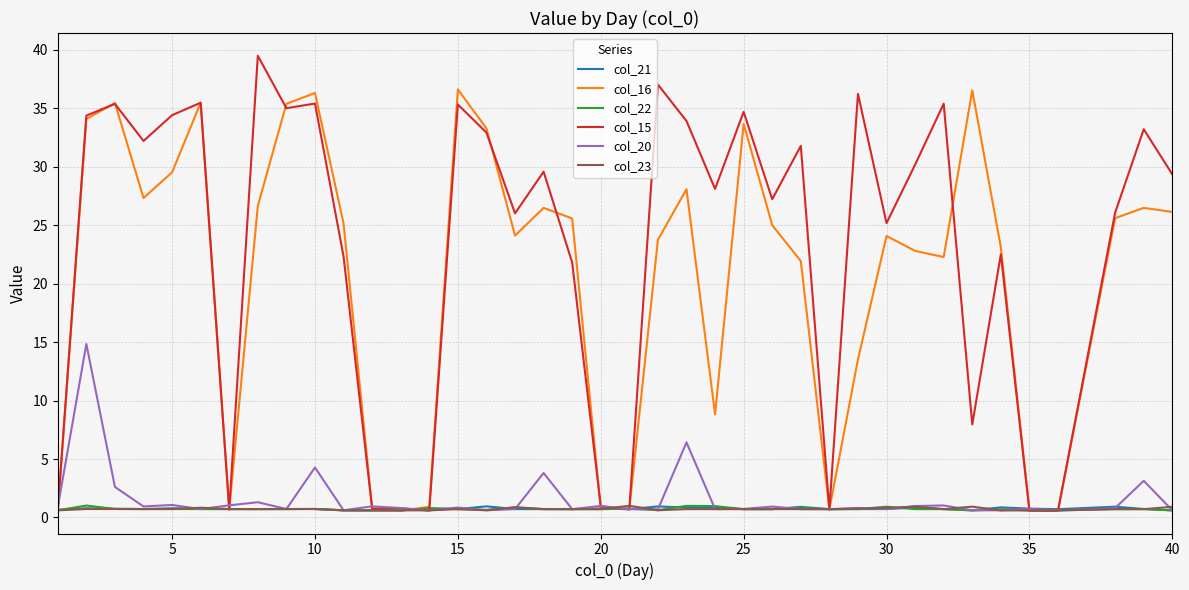

What is the maximum value shown in the chart?

39.5